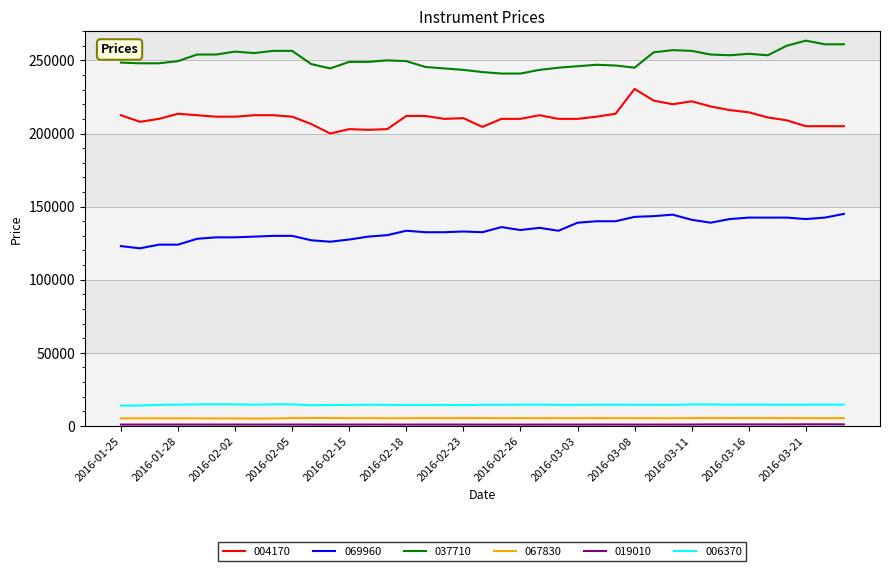

What is the highest value of the 037710 series?

263500